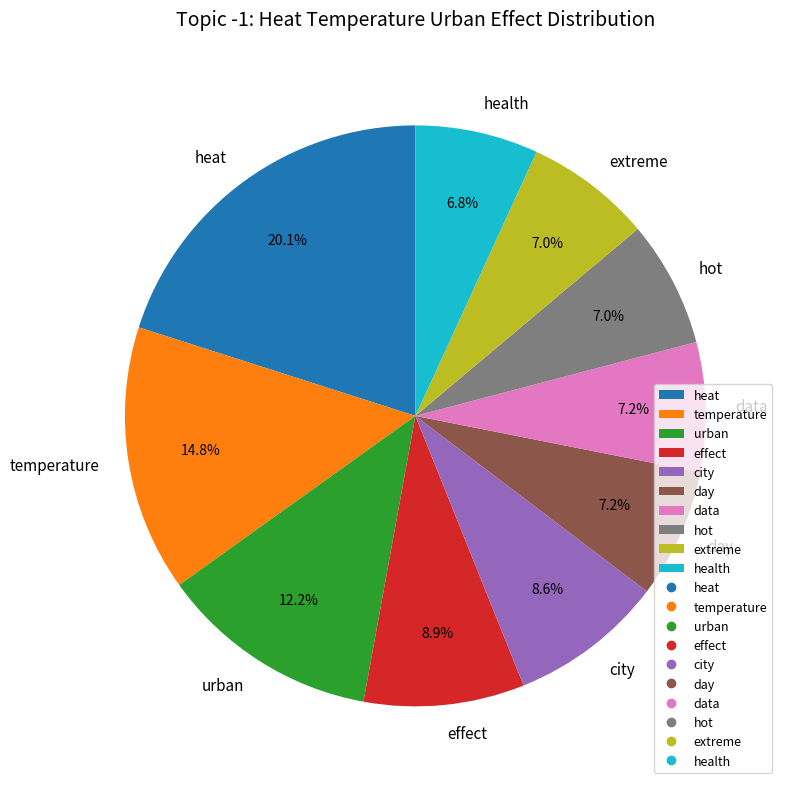

What percentage is NOT represented by hot?

93.0%